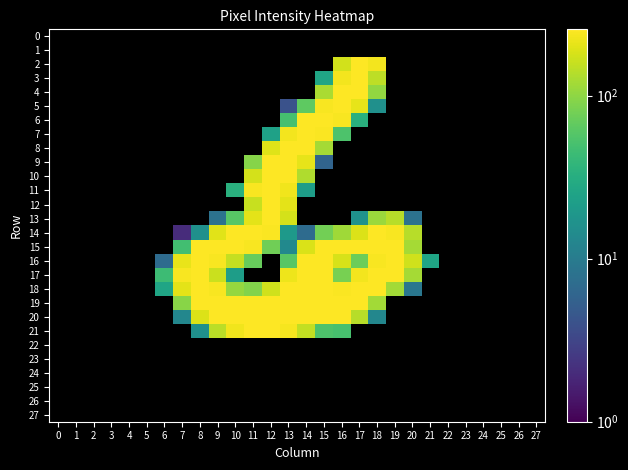

Reading left to right, transcribe all the data shown in this chart.

0: 0=0	1=0	2=0	3=0	4=0	5=0	6=0	7=0	8=0	9=0	10=0	11=0	12=0	13=0	14=0	15=0	16=0	17=0	18=0	19=0	20=0	21=0	22=0	23=0	24=0	25=0	26=0	27=0
1: 0=0	1=0	2=0	3=0	4=0	5=0	6=0	7=0	8=0	9=0	10=0	11=0	12=0	13=0	14=0	15=0	16=0	17=0	18=0	19=0	20=0	21=0	22=0	23=0	24=0	25=0	26=0	27=0
2: 0=0	1=0	2=0	3=0	4=0	5=0	6=0	7=0	8=0	9=0	10=0	11=0	12=0	13=0	14=0	15=0	16=176	17=255	18=229	19=0	20=0	21=0	22=0	23=0	24=0	25=0	26=0	27=0
3: 0=0	1=0	2=0	3=0	4=0	5=0	6=0	7=0	8=0	9=0	10=0	11=0	12=0	13=0	14=0	15=26	16=231	17=253	18=146	19=0	20=0	21=0	22=0	23=0	24=0	25=0	26=0	27=0
4: 0=0	1=0	2=0	3=0	4=0	5=0	6=0	7=0	8=0	9=0	10=0	11=0	12=0	13=0	14=0	15=125	16=253	17=253	18=104	19=0	20=0	21=0	22=0	23=0	24=0	25=0	26=0	27=0
5: 0=0	1=0	2=0	3=0	4=0	5=0	6=0	7=0	8=0	9=0	10=0	11=0	12=0	13=4	14=64	15=241	16=252	17=206	18=16	19=0	20=0	21=0	22=0	23=0	24=0	25=0	26=0	27=0
6: 0=0	1=0	2=0	3=0	4=0	5=0	6=0	7=0	8=0	9=0	10=0	11=0	12=0	13=50	14=253	15=254	16=244	17=34	18=0	19=0	20=0	21=0	22=0	23=0	24=0	25=0	26=0	27=0
7: 0=0	1=0	2=0	3=0	4=0	5=0	6=0	7=0	8=0	9=0	10=0	11=0	12=24	13=231	14=253	15=246	16=54	17=0	18=0	19=0	20=0	21=0	22=0	23=0	24=0	25=0	26=0	27=0
8: 0=0	1=0	2=0	3=0	4=0	5=0	6=0	7=0	8=0	9=0	10=0	11=0	12=195	13=253	14=253	15=122	16=0	17=0	18=0	19=0	20=0	21=0	22=0	23=0	24=0	25=0	26=0	27=0
9: 0=0	1=0	2=0	3=0	4=0	5=0	6=0	7=0	8=0	9=0	10=0	11=93	12=250	13=253	14=209	15=6	16=0	17=0	18=0	19=0	20=0	21=0	22=0	23=0	24=0	25=0	26=0	27=0
10: 0=0	1=0	2=0	3=0	4=0	5=0	6=0	7=0	8=0	9=0	10=0	11=179	12=254	13=254	14=132	15=0	16=0	17=0	18=0	19=0	20=0	21=0	22=0	23=0	24=0	25=0	26=0	27=0
11: 0=0	1=0	2=0	3=0	4=0	5=0	6=0	7=0	8=0	9=0	10=34	11=243	12=254	13=224	14=22	15=0	16=0	17=0	18=0	19=0	20=0	21=0	22=0	23=0	24=0	25=0	26=0	27=0
12: 0=0	1=0	2=0	3=0	4=0	5=0	6=0	7=0	8=0	9=0	10=0	11=161	12=254	13=203	14=0	15=0	16=0	17=0	18=0	19=0	20=0	21=0	22=0	23=0	24=0	25=0	26=0	27=0
13: 0=0	1=0	2=0	3=0	4=0	5=0	6=0	7=0	8=0	9=8	10=61	11=203	12=254	13=180	14=0	15=0	16=0	17=17	18=110	19=141	20=8	21=0	22=0	23=0	24=0	25=0	26=0	27=0
14: 0=0	1=0	2=0	3=0	4=0	5=0	6=0	7=2	8=16	9=200	10=253	11=253	12=248	13=20	14=7	15=78	16=115	17=192	18=254	19=241	20=140	21=0	22=0	23=0	24=0	25=0	26=0	27=0
15: 0=0	1=0	2=0	3=0	4=0	5=0	6=0	7=48	8=253	9=253	10=253	11=242	12=76	13=14	14=185	15=253	16=253	17=253	18=254	19=253	20=120	21=0	22=0	23=0	24=0	25=0	26=0	27=0
16: 0=0	1=0	2=0	3=0	4=0	5=0	6=7	7=211	8=254	9=241	10=156	11=70	12=0	13=60	14=254	15=254	16=181	17=74	18=242	19=254	20=172	21=26	22=0	23=0	24=0	25=0	26=0	27=0
17: 0=0	1=0	2=0	3=0	4=0	5=0	6=45	7=243	8=253	9=164	10=22	11=0	12=0	13=220	14=253	15=253	16=82	17=229	18=254	19=253	20=120	21=0	22=0	23=0	24=0	25=0	26=0	27=0
18: 0=0	1=0	2=0	3=0	4=0	5=0	6=26	7=205	8=254	9=242	10=107	11=91	12=172	13=253	14=254	15=254	16=246	17=254	18=250	19=117	20=9	21=0	22=0	23=0	24=0	25=0	26=0	27=0
19: 0=0	1=0	2=0	3=0	4=0	5=0	6=0	7=95	8=254	9=254	10=254	11=254	12=254	13=254	14=254	15=254	16=254	17=253	18=119	19=0	20=0	21=0	22=0	23=0	24=0	25=0	26=0	27=0
20: 0=0	1=0	2=0	3=0	4=0	5=0	6=0	7=13	8=191	9=254	10=254	11=254	12=254	13=254	14=254	15=254	16=251	17=142	18=13	19=0	20=0	21=0	22=0	23=0	24=0	25=0	26=0	27=0
21: 0=0	1=0	2=0	3=0	4=0	5=0	6=0	7=0	8=16	9=144	10=226	11=253	12=253	13=234	14=152	15=54	16=51	17=0	18=0	19=0	20=0	21=0	22=0	23=0	24=0	25=0	26=0	27=0
22: 0=0	1=0	2=0	3=0	4=0	5=0	6=0	7=0	8=0	9=0	10=0	11=0	12=0	13=0	14=0	15=0	16=0	17=0	18=0	19=0	20=0	21=0	22=0	23=0	24=0	25=0	26=0	27=0
23: 0=0	1=0	2=0	3=0	4=0	5=0	6=0	7=0	8=0	9=0	10=0	11=0	12=0	13=0	14=0	15=0	16=0	17=0	18=0	19=0	20=0	21=0	22=0	23=0	24=0	25=0	26=0	27=0
24: 0=0	1=0	2=0	3=0	4=0	5=0	6=0	7=0	8=0	9=0	10=0	11=0	12=0	13=0	14=0	15=0	16=0	17=0	18=0	19=0	20=0	21=0	22=0	23=0	24=0	25=0	26=0	27=0
25: 0=0	1=0	2=0	3=0	4=0	5=0	6=0	7=0	8=0	9=0	10=0	11=0	12=0	13=0	14=0	15=0	16=0	17=0	18=0	19=0	20=0	21=0	22=0	23=0	24=0	25=0	26=0	27=0
26: 0=0	1=0	2=0	3=0	4=0	5=0	6=0	7=0	8=0	9=0	10=0	11=0	12=0	13=0	14=0	15=0	16=0	17=0	18=0	19=0	20=0	21=0	22=0	23=0	24=0	25=0	26=0	27=0
27: 0=0	1=0	2=0	3=0	4=0	5=0	6=0	7=0	8=0	9=0	10=0	11=0	12=0	13=0	14=0	15=0	16=0	17=0	18=0	19=0	20=0	21=0	22=0	23=0	24=0	25=0	26=0	27=0